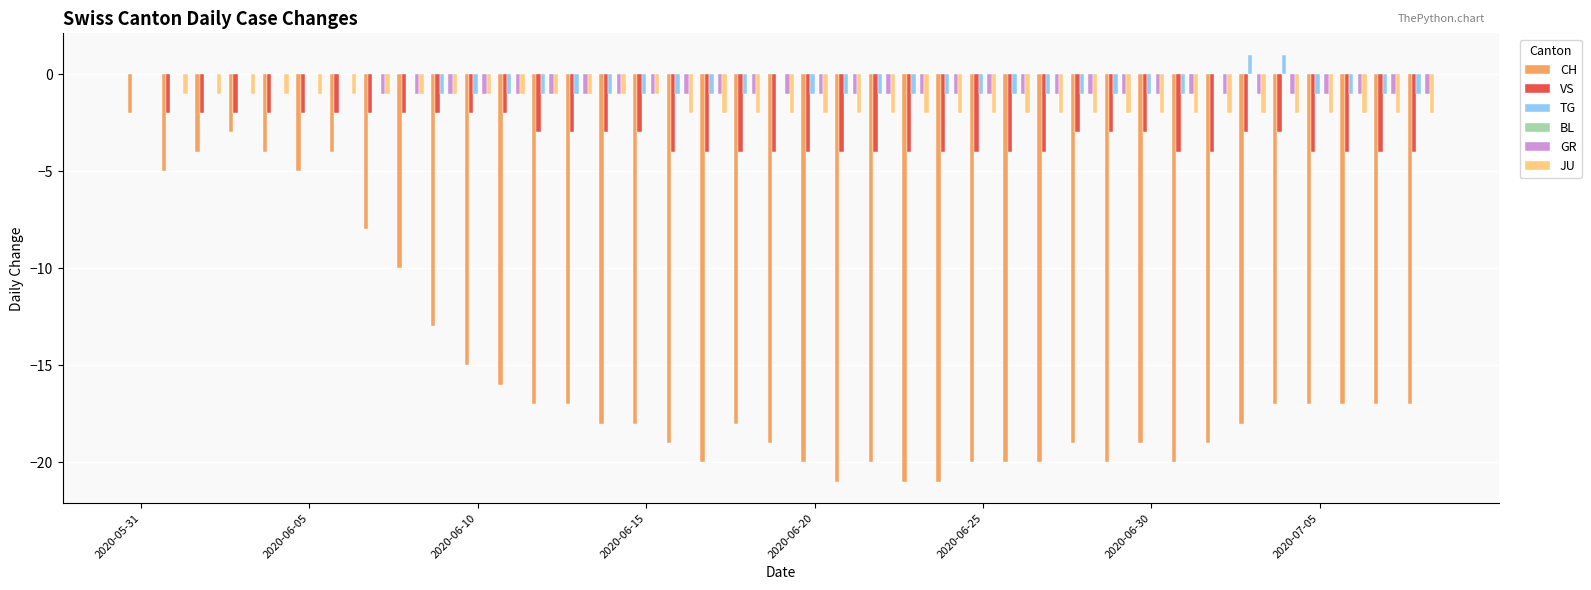

What is the sum of all VS values?

-121